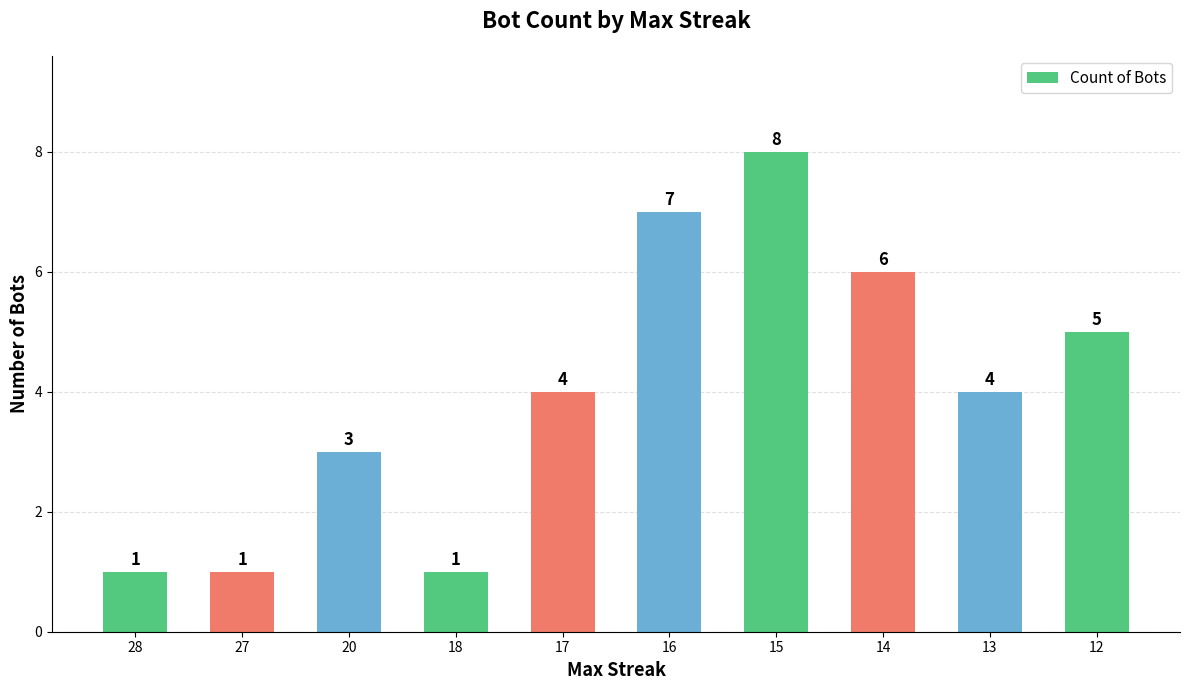

What is the change in value from 18 to 13?

+3